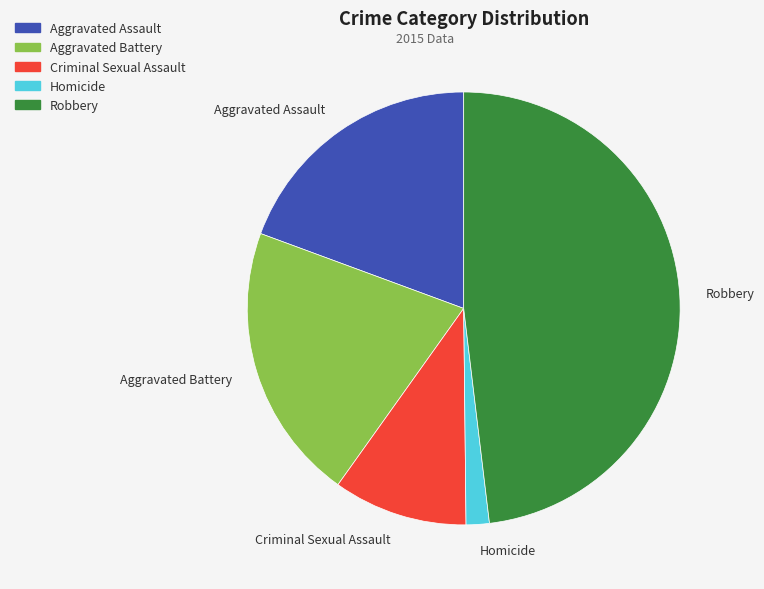

How many segments does this pie chart have?

5